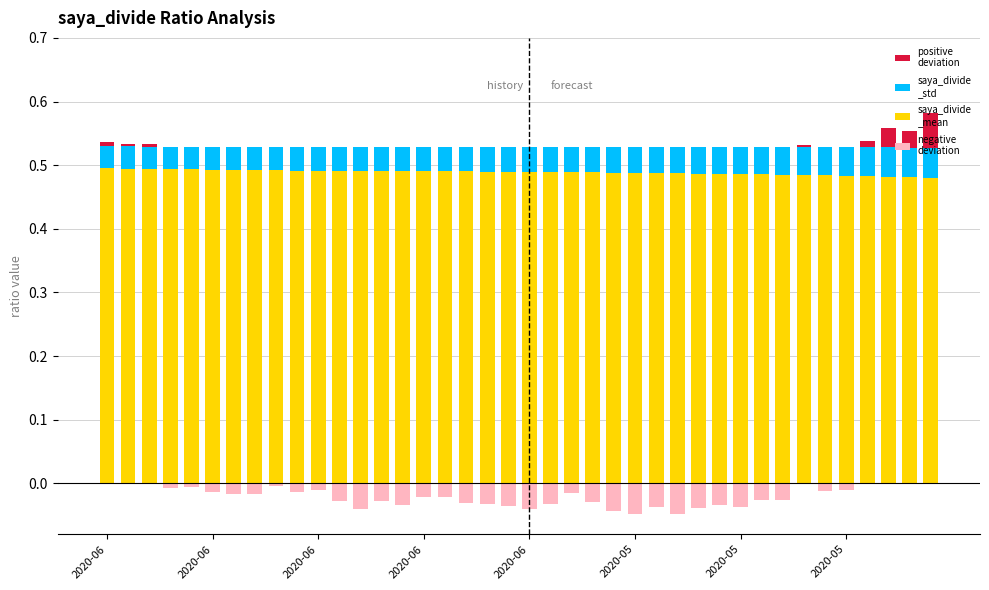

What is the sum of all saya_divide_mean values?

19.6